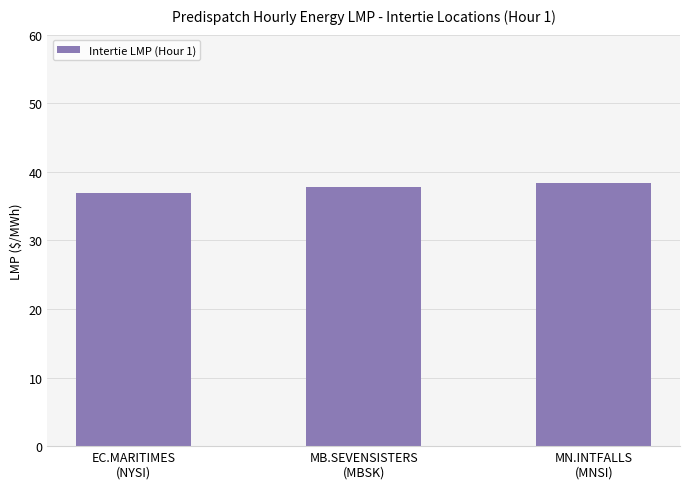

How many data points are less than 37?

1